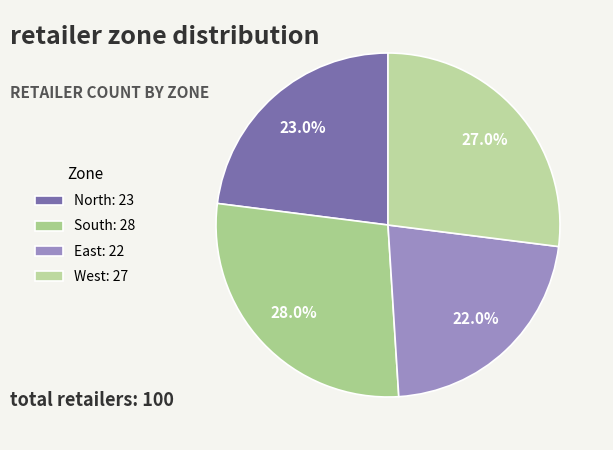

What percentage is the West slice, to the nearest percent?

27%